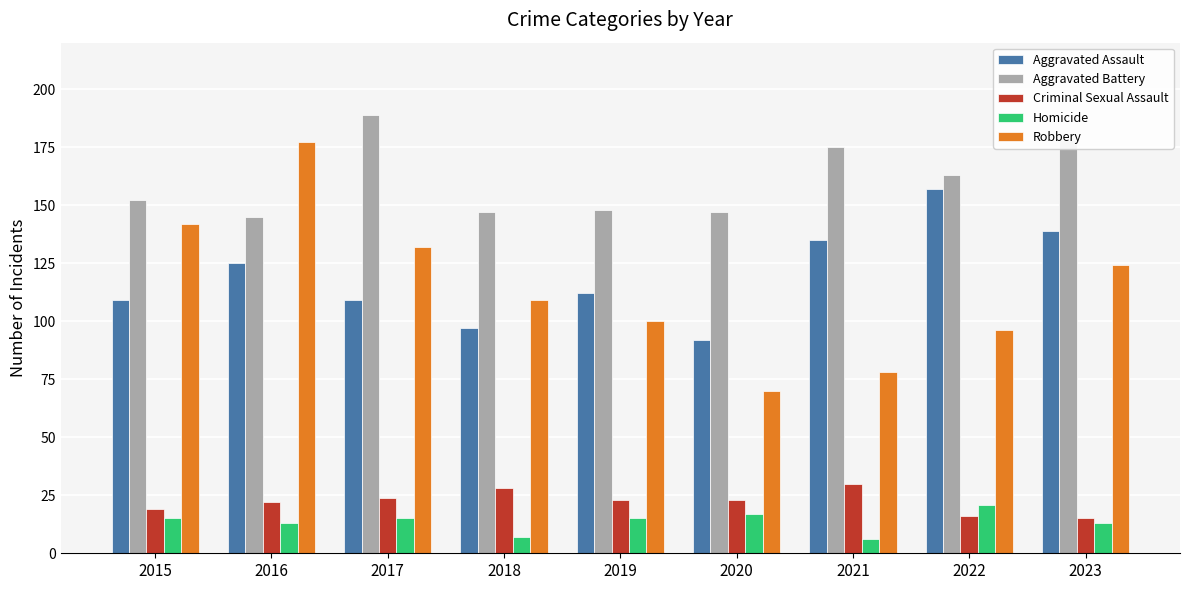

What is the average value of the Criminal Sexual Assault series?

22